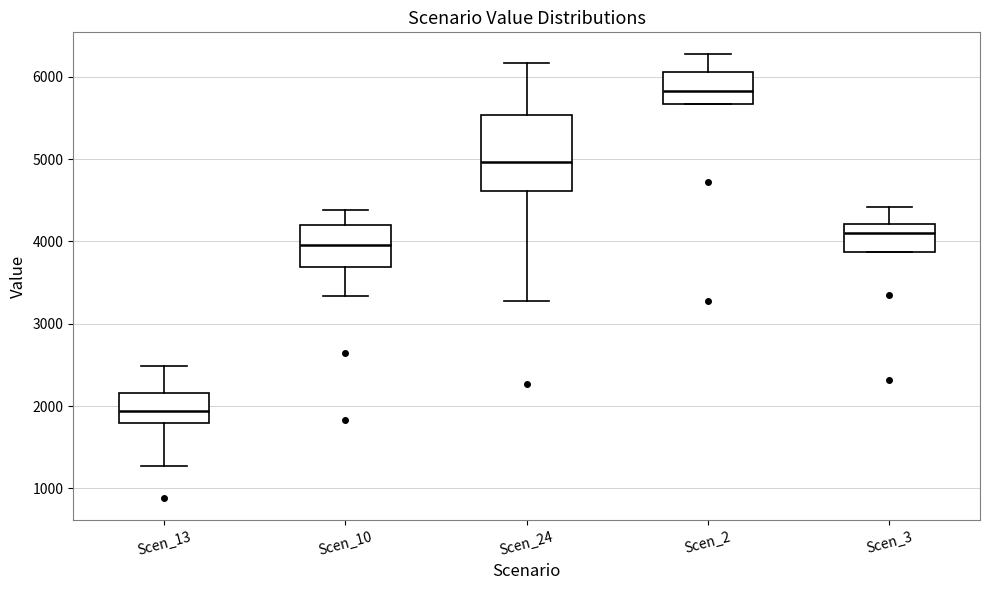

Reading left to right, transcribe this box plot: for each box, give where its median line is, the range the box spans, and where its two whiskers end, as read against the y-axis. The values are not printed on the chart, so give them approximately, as read against the axis.

Scen_13: median 1900, box 1800 to 2200, whiskers 1300 to 2500
Scen_10: median 4000, box 3700 to 4200, whiskers 3300 to 4400
Scen_24: median 5000, box 4600 to 5500, whiskers 3300 to 6200
Scen_2: median 5800, box 5700 to 6100, whiskers 5700 to 6300
Scen_3: median 4100, box 3900 to 4200, whiskers 3900 to 4400